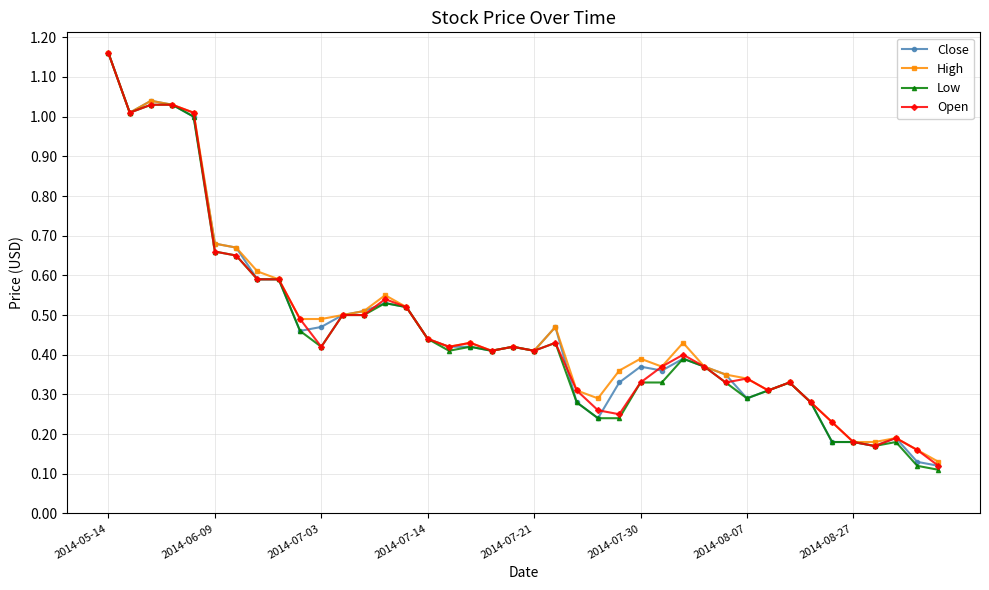

At how many categories does at least one series exceed 0?

40